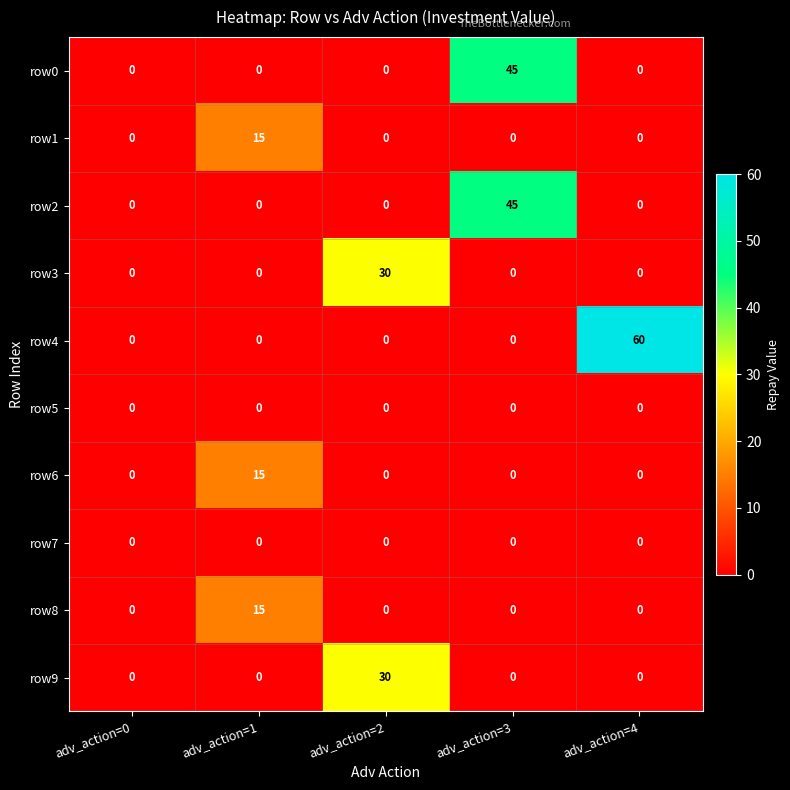

What is the difference between the maximum and minimum values in the row0 series?

45